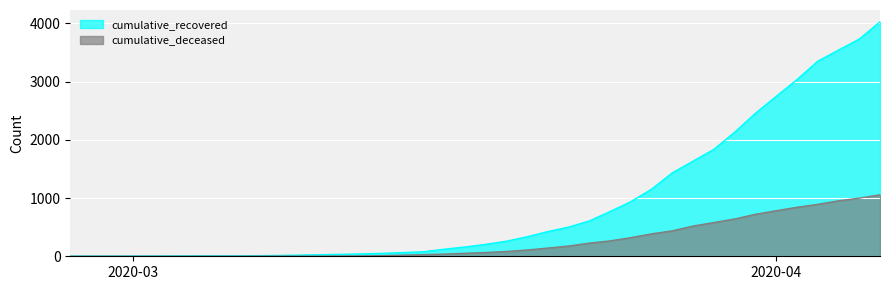

What is the highest value of the cumulative_recovered series?

4026